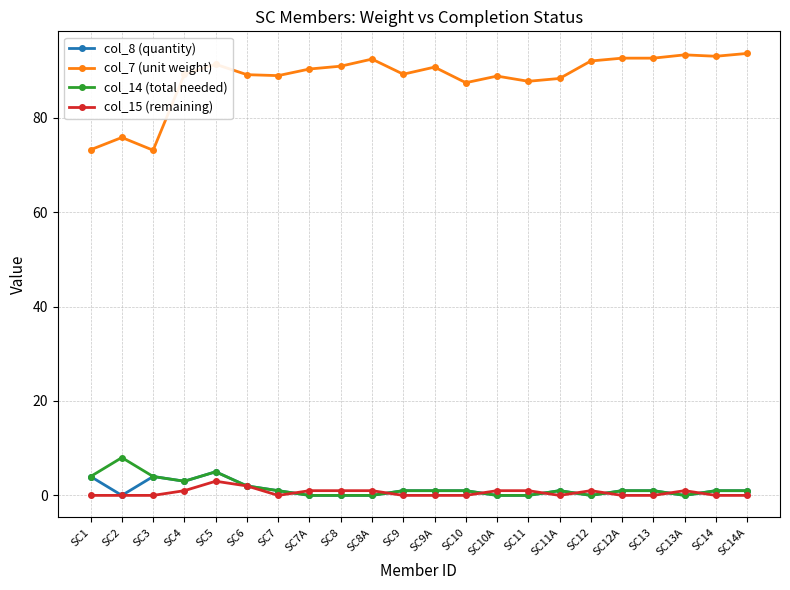

How many data points does each series have?

22